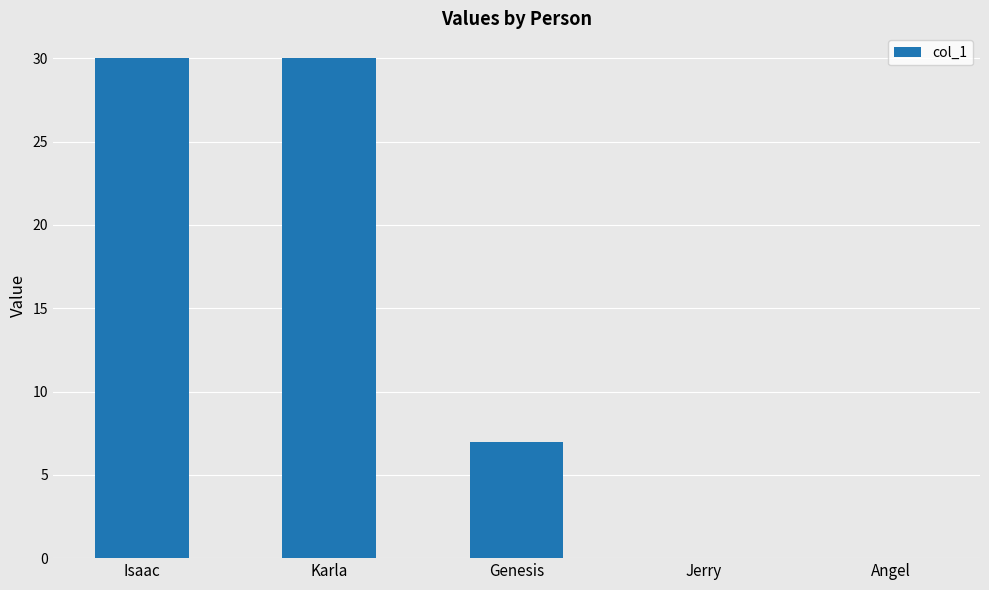

Reading left to right, transcribe all the data shown in this chart.

Isaac=30	Karla=30	Genesis=7	Jerry=0	Angel=0